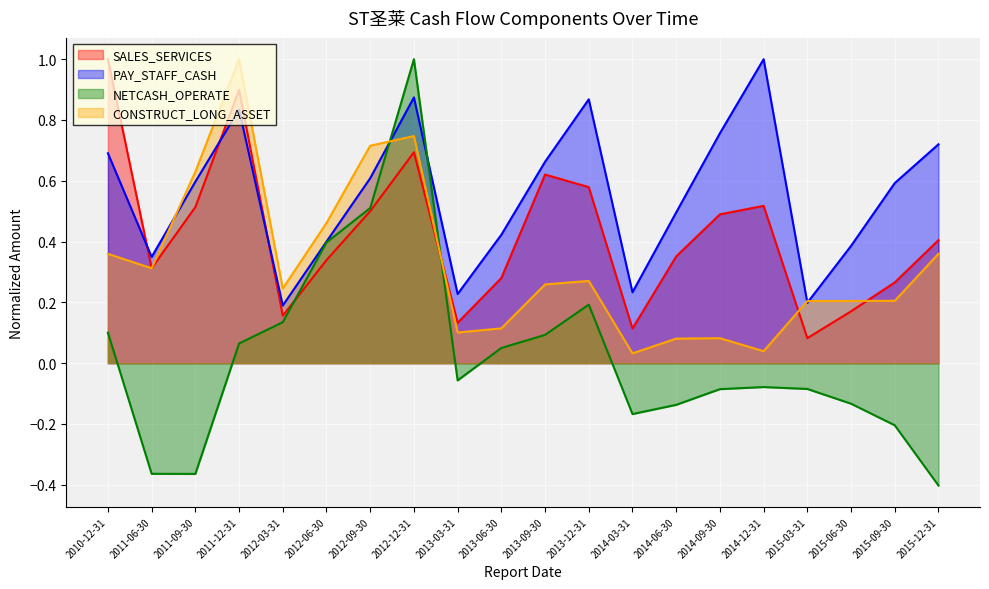

Count the number of categories in the chart.

20